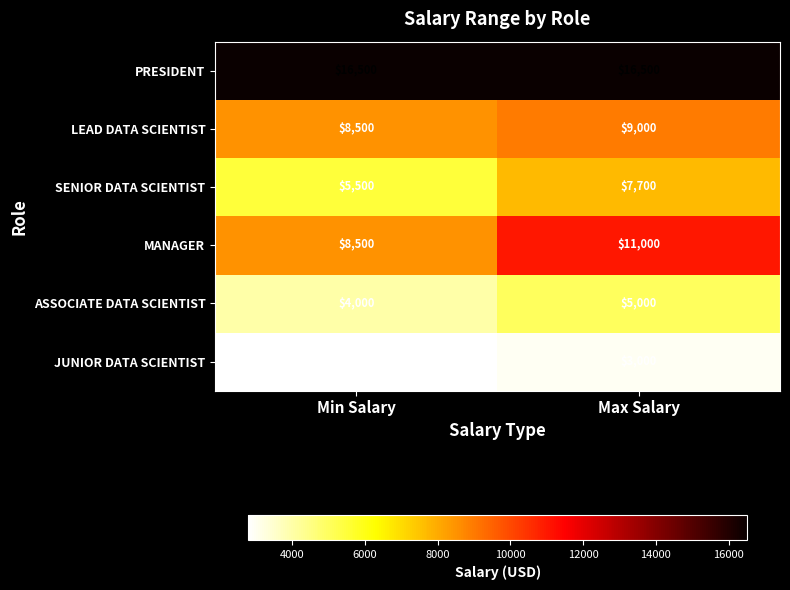

Reading left to right, what are all the values shown in this chart?

PRESIDENT: 16500	16500
LEAD DATA SCIENTIST: 8500	9000
SENIOR DATA SCIENTIST: 5500	7700
MANAGER: 8500	11000
ASSOCIATE DATA SCIENTIST: 4000	5000
JUNIOR DATA SCIENTIST: 2800	3000